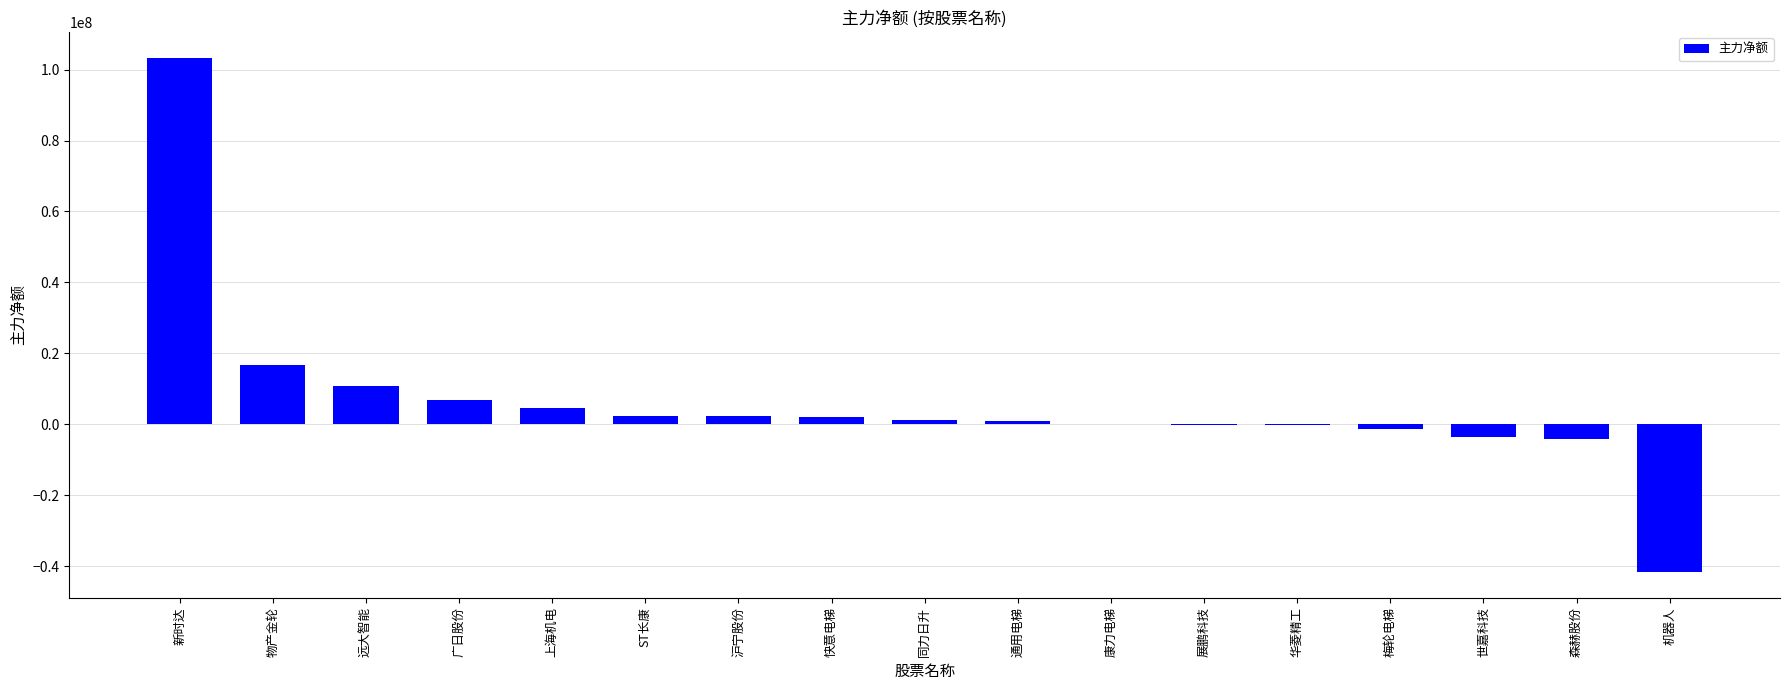

Is it true that the value at 新时达 is 58805724?

False